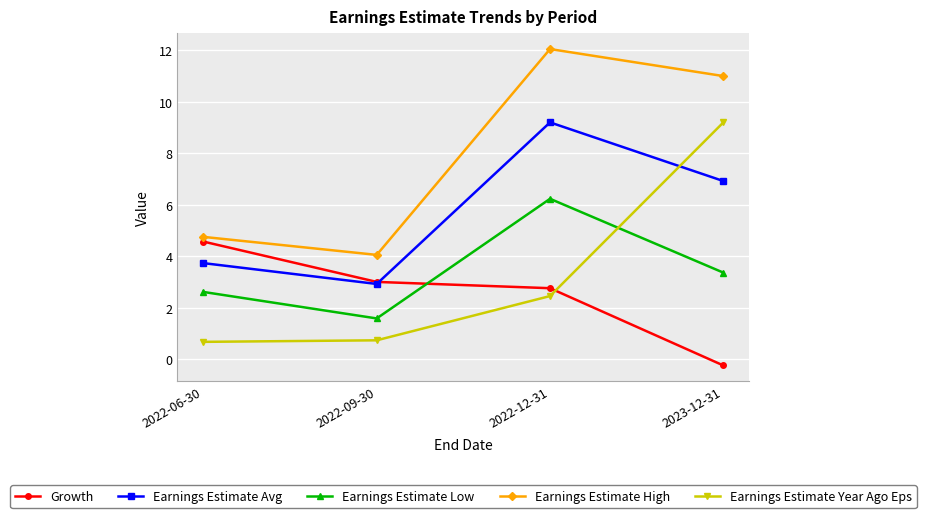

Between 2022-06-30 and 2022-09-30, which series saw the biggest shift?

Growth